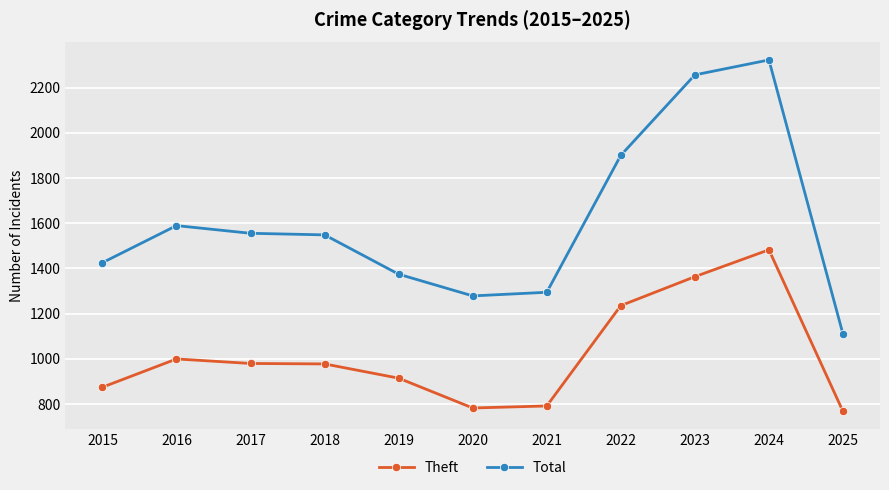

Which series changed the most between 2015 and 2020?

Total